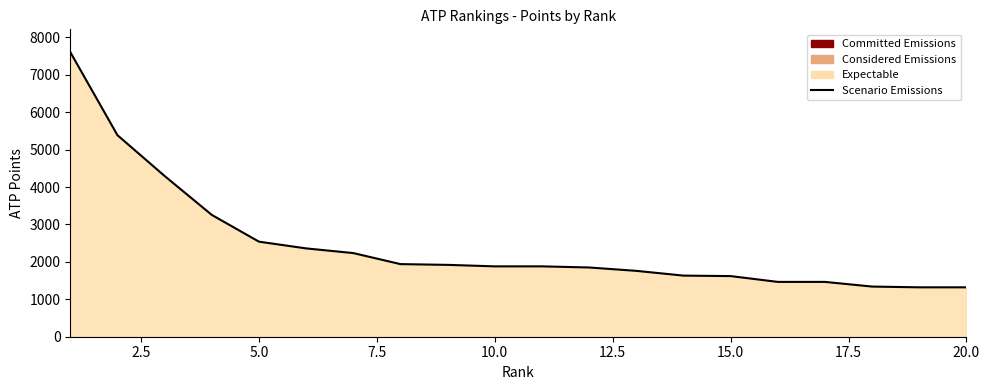

What is the difference between the maximum and minimum values?

6285